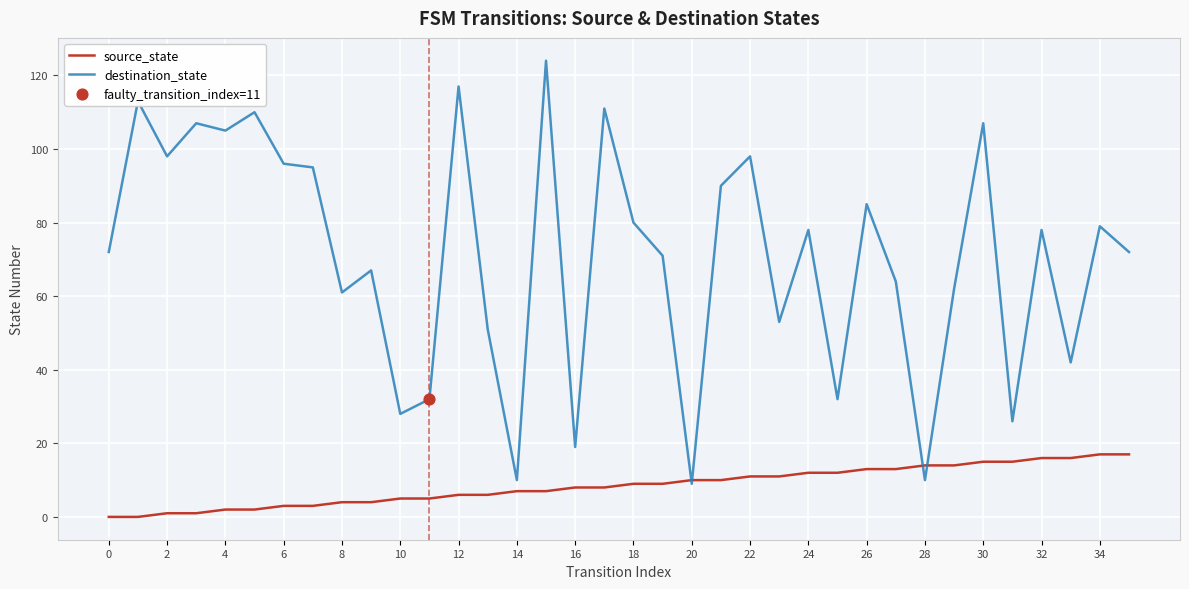

Which series has the largest range (max minus min)?

destination_state